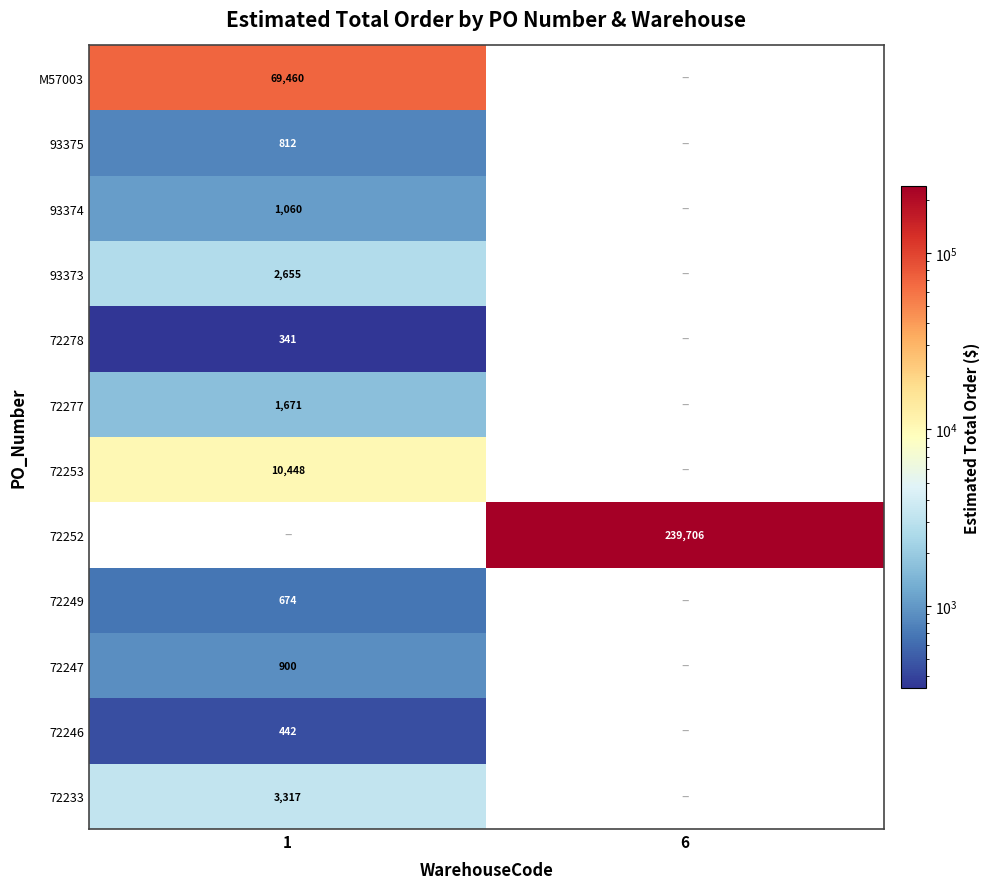

The value of 72278 at 1 is 341. True or false?

True